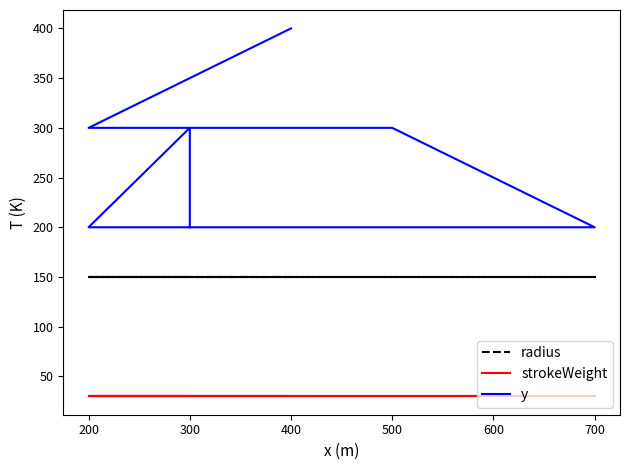

What is the minimum value shown in the chart?

30